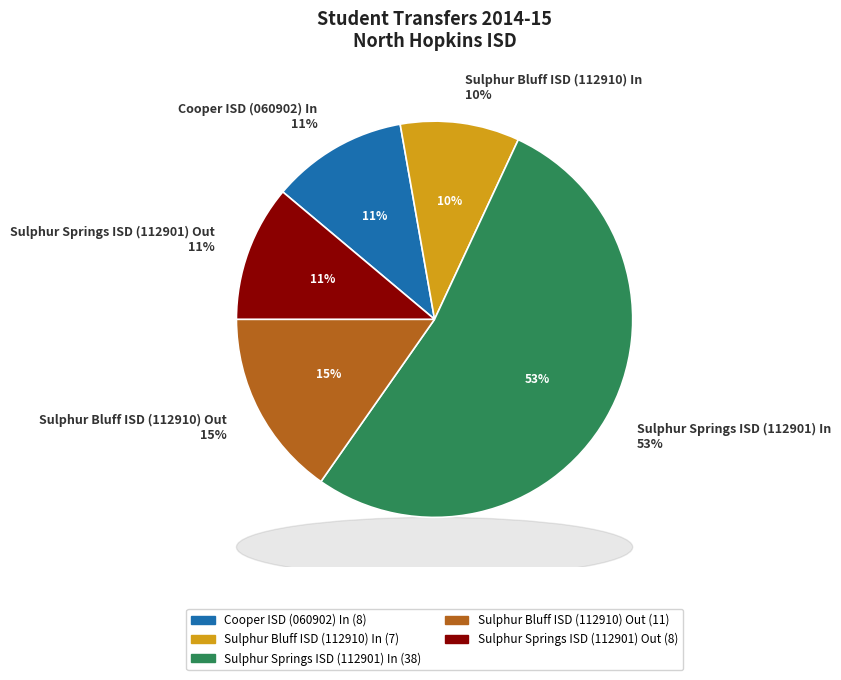

What is the ratio of the value at Sulphur Springs ISD (112901) In to the value at Sulphur Bluff ISD (112910) In?

5.4